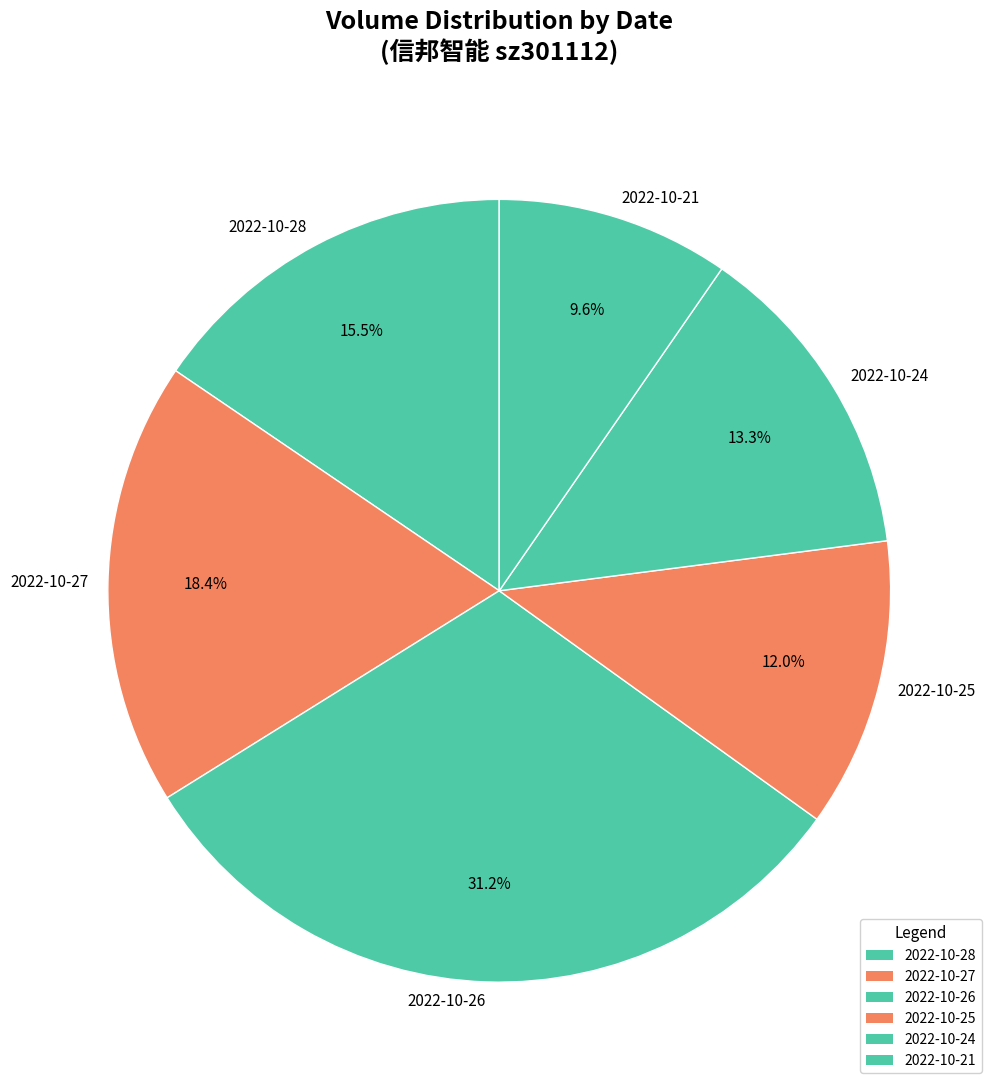

What is the ratio of the value at 2022-10-28 to the value at 2022-10-24?

1.2